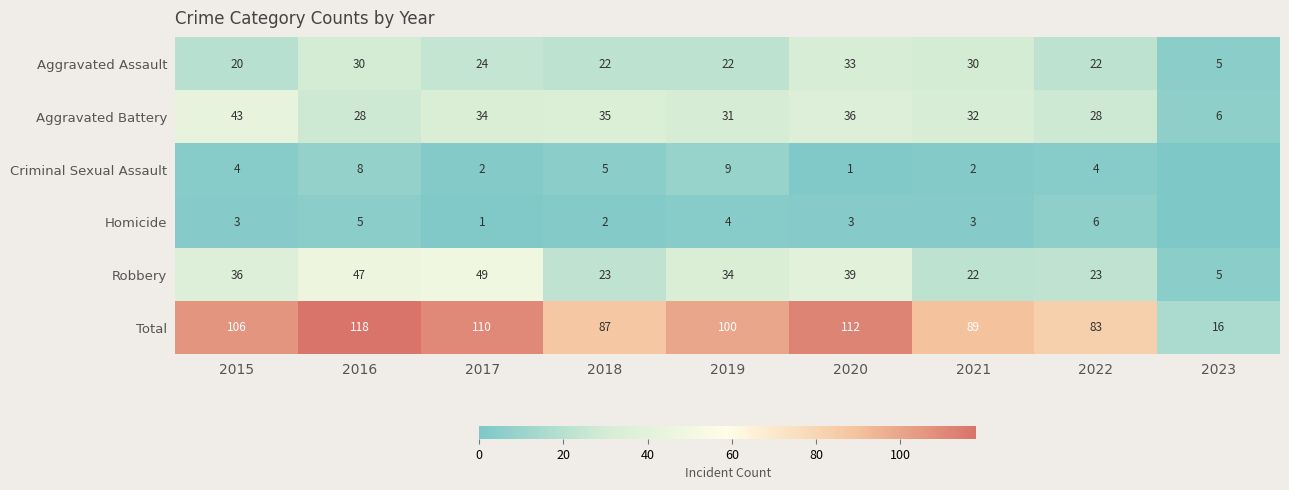

At which label does Aggravated Battery reach its peak?

2015